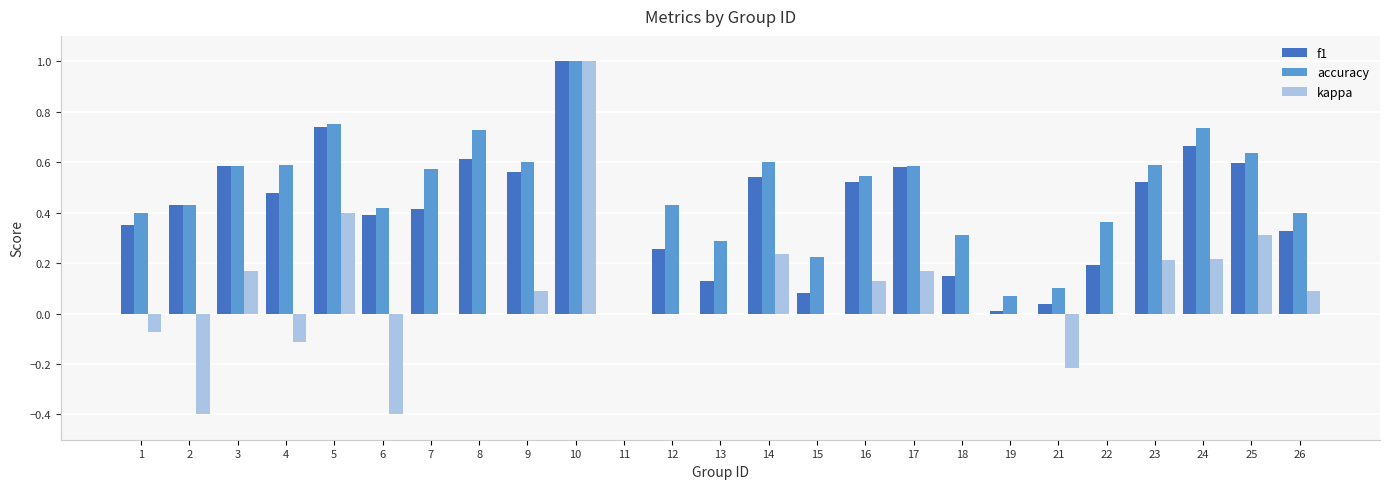

The value of f1 at 13 is 0.1. True or false?

True